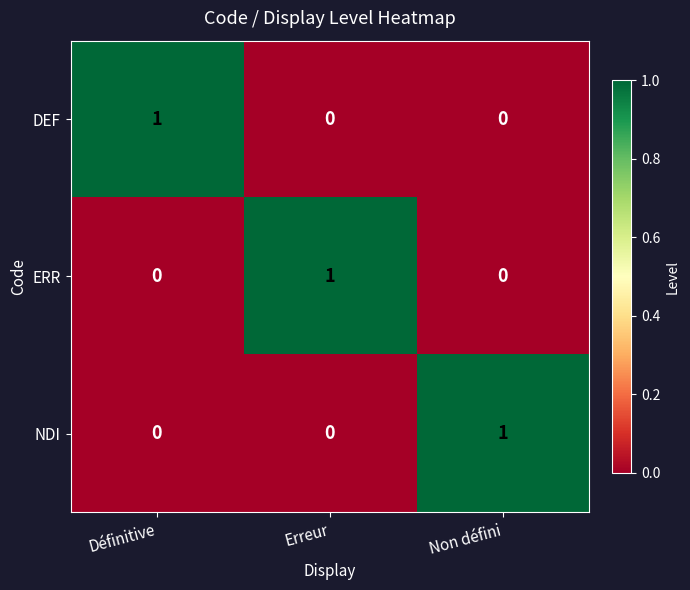

What is the spread (max minus min) of values at Définitive?

1